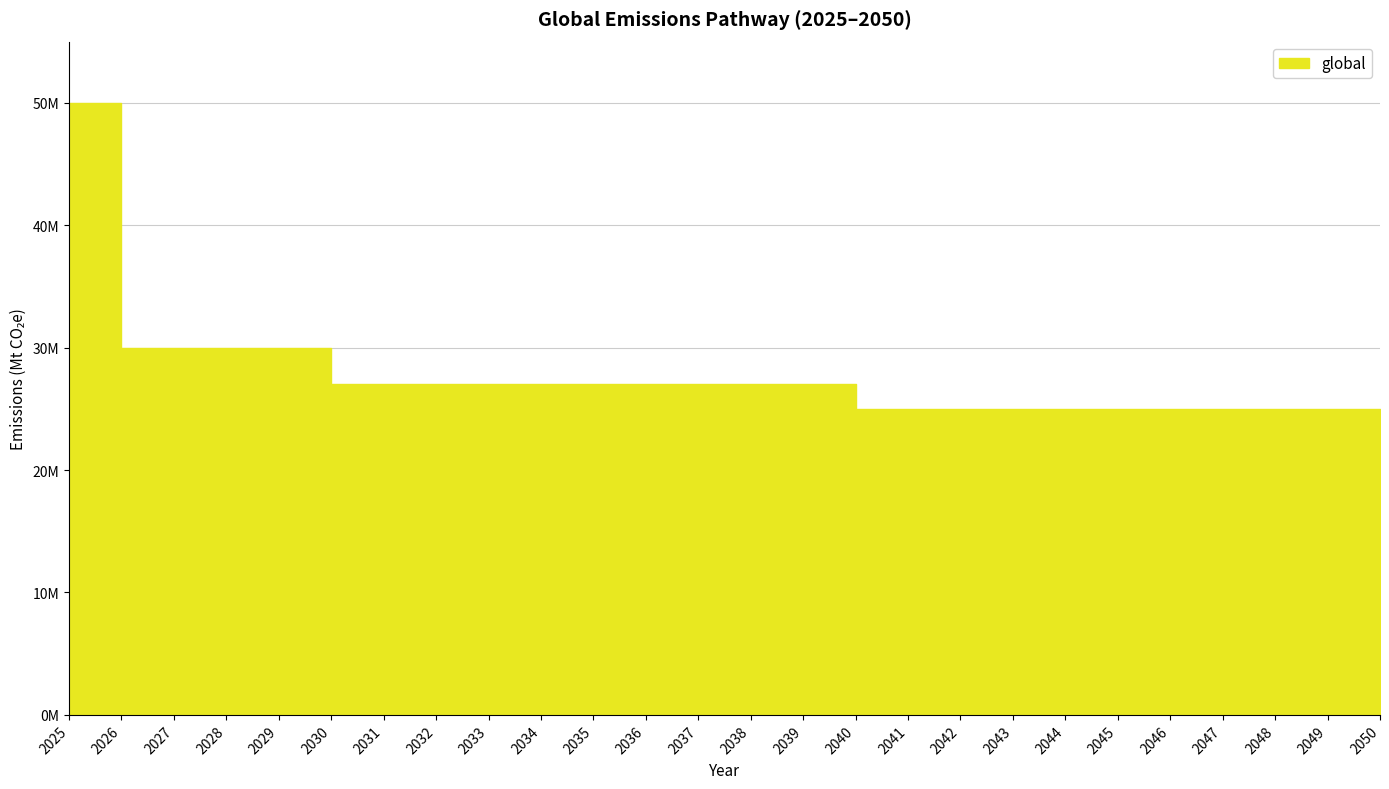

How many lines are shown in the chart?

1